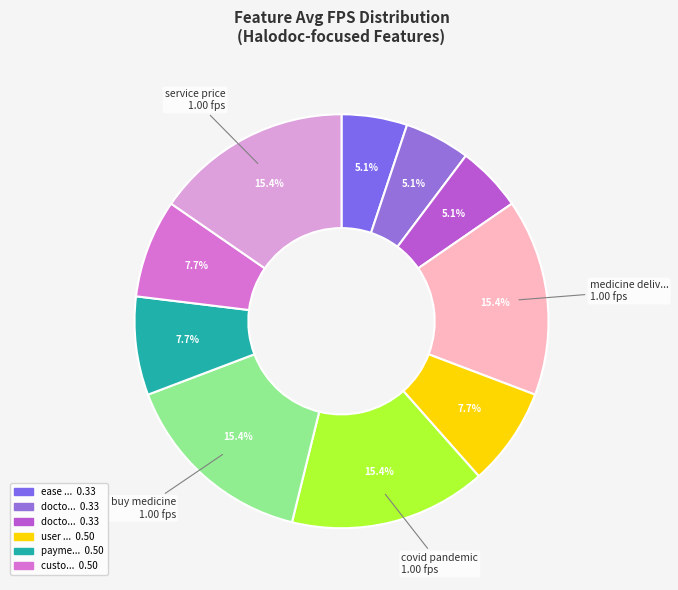

How many segments does this pie chart have?

10